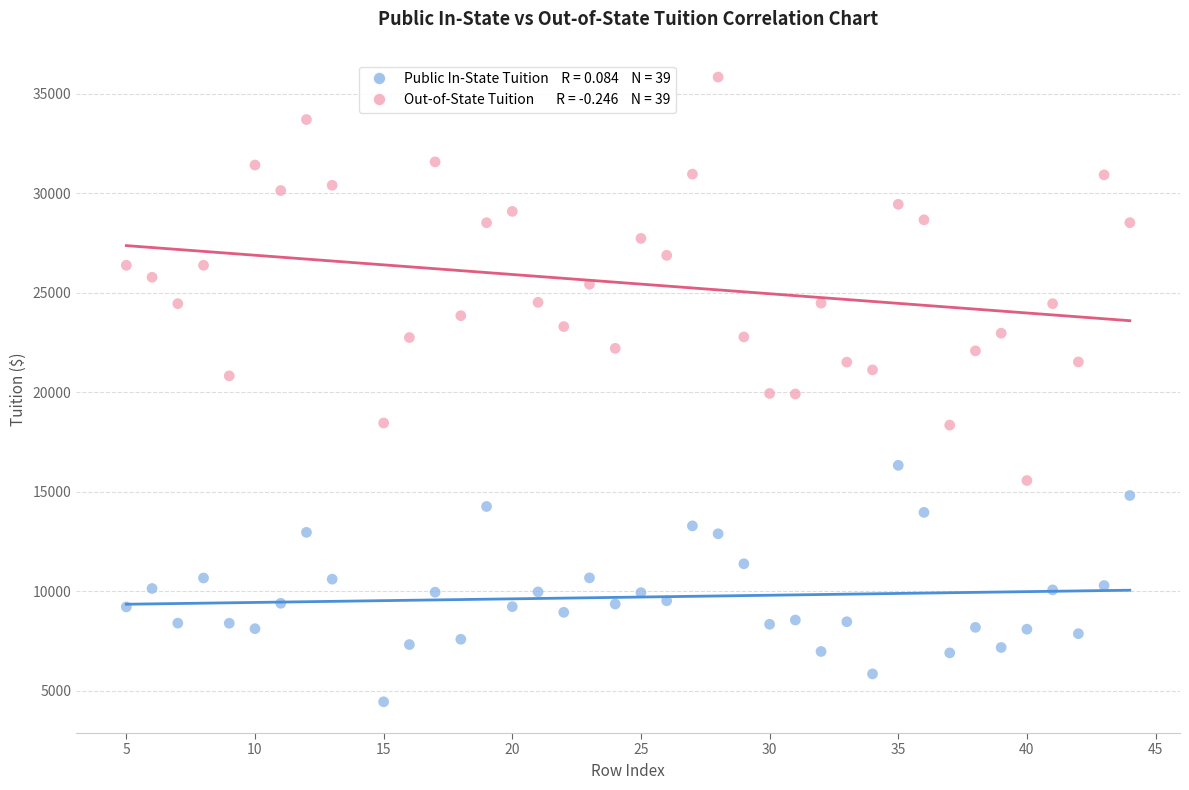

Across all data points, what is the range of X values (max minus min)?

39.0